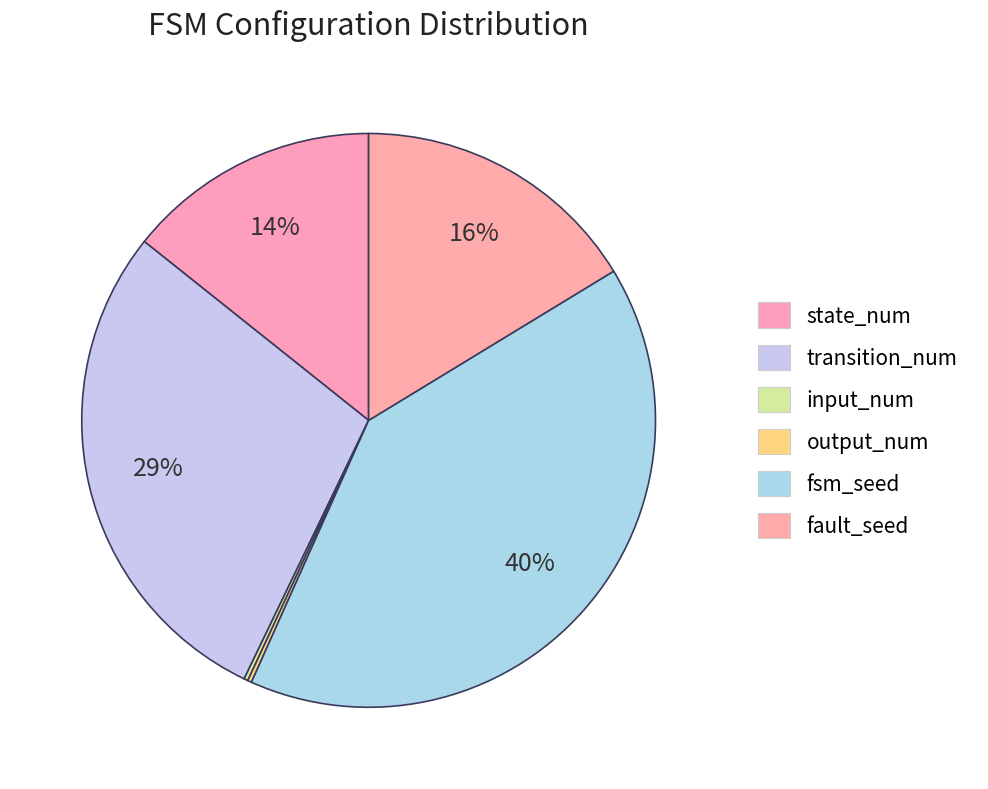

Count the number of slices in the pie.

6